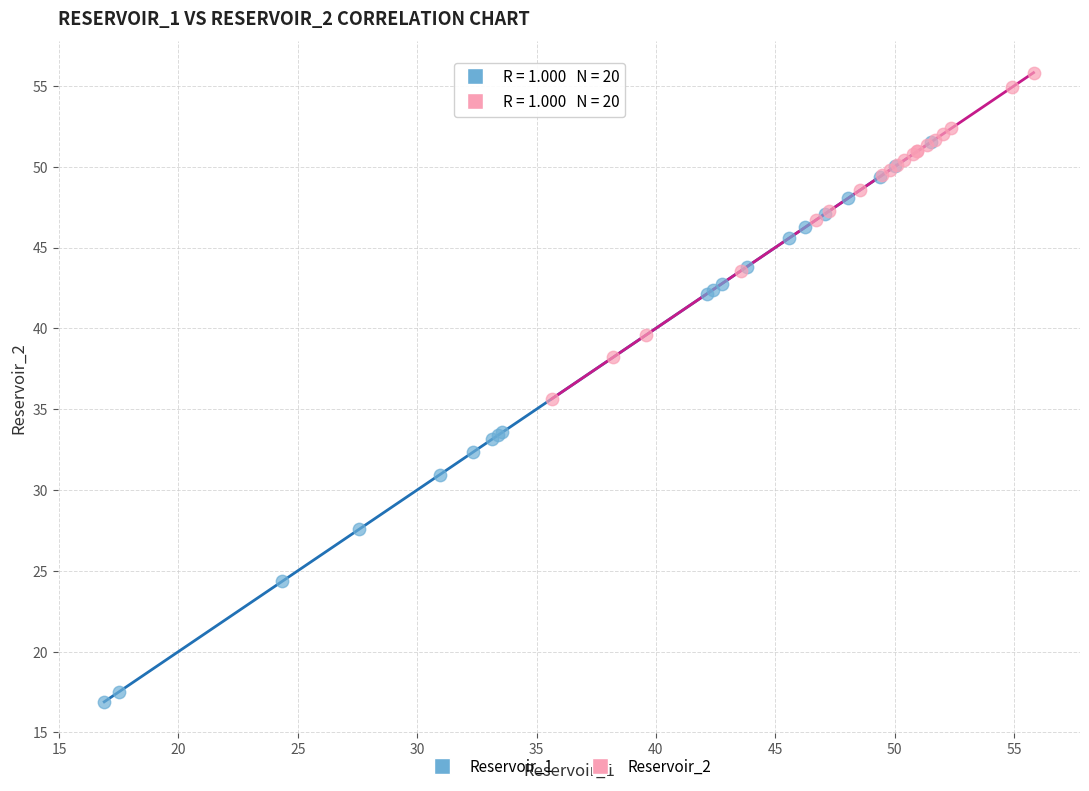

Which series has the largest Y range (max minus min)?

Reservoir_1